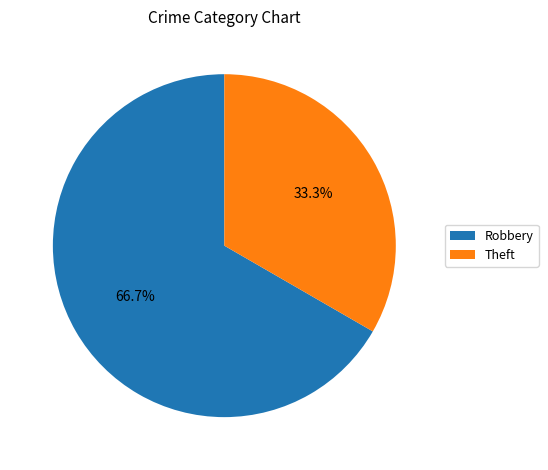

Is it true that Robbery is 54% of the pie?

False